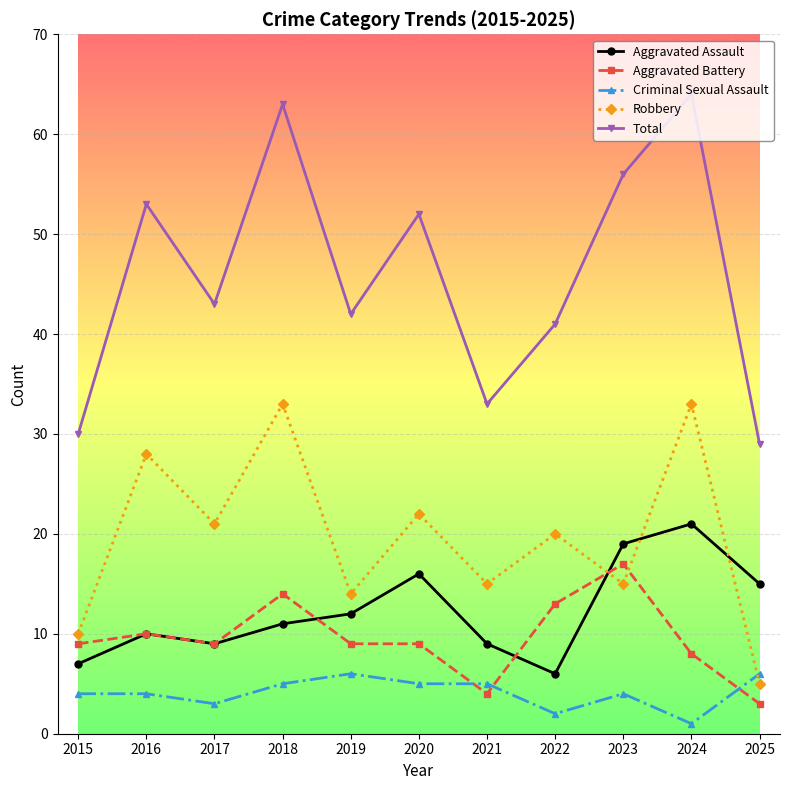

True or false: Total and Criminal Sexual Assault intersect in this chart.

False